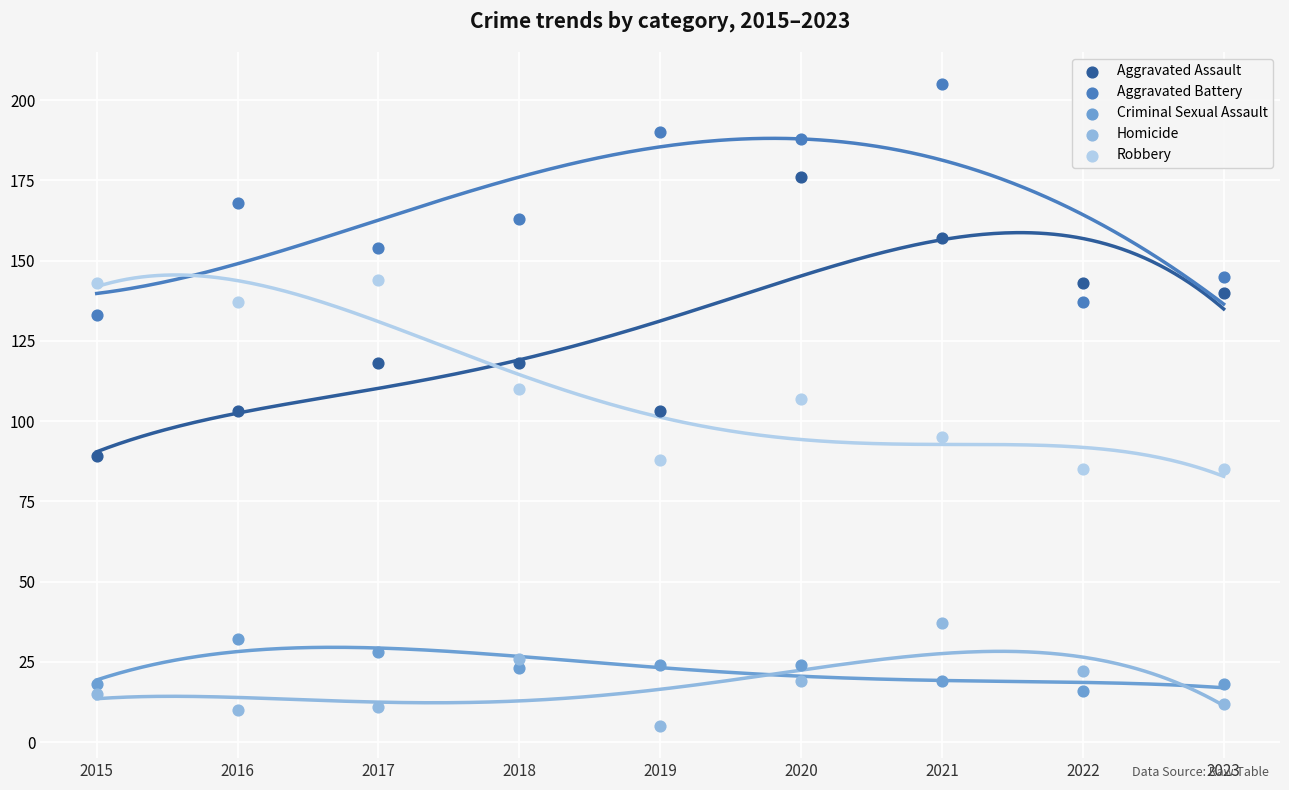

Which series reaches the maximum Y coordinate?

Aggravated Battery